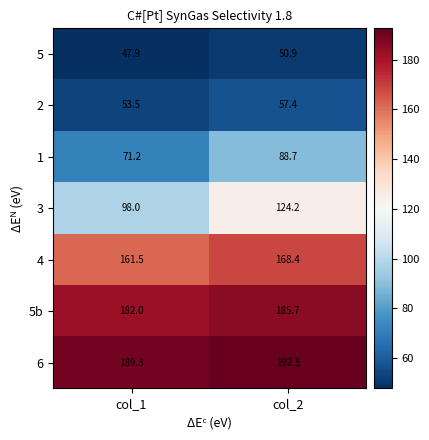

What is the difference between the highest and lowest values at col_2?

141.6